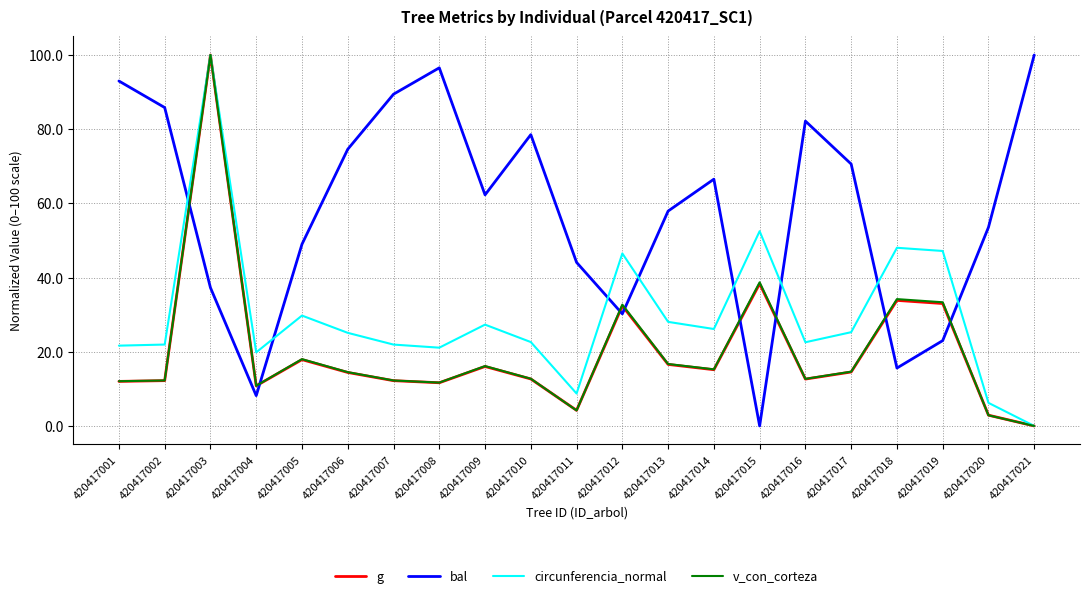

What is the difference between the highest and lowest values at 420417001?

81.0